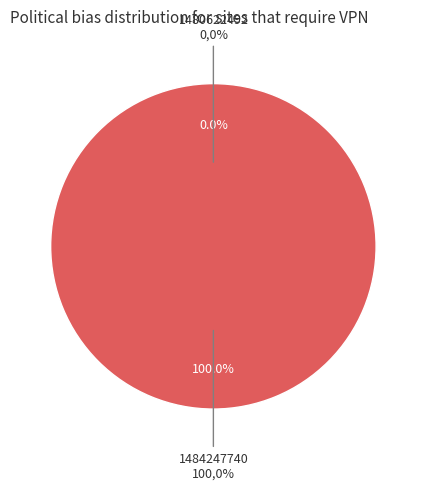

True or false: 1484247740 accounts for 100% of the total.

True